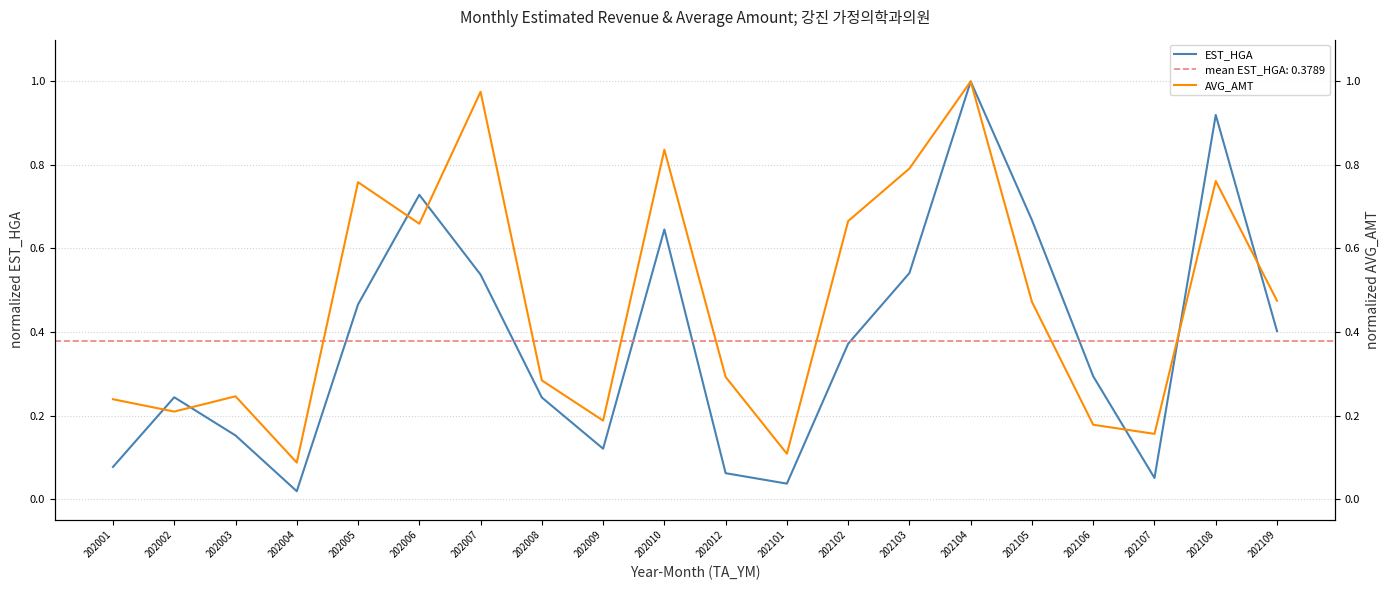

What is the value of the EST_HGA point at the 16th from the left?

0.7